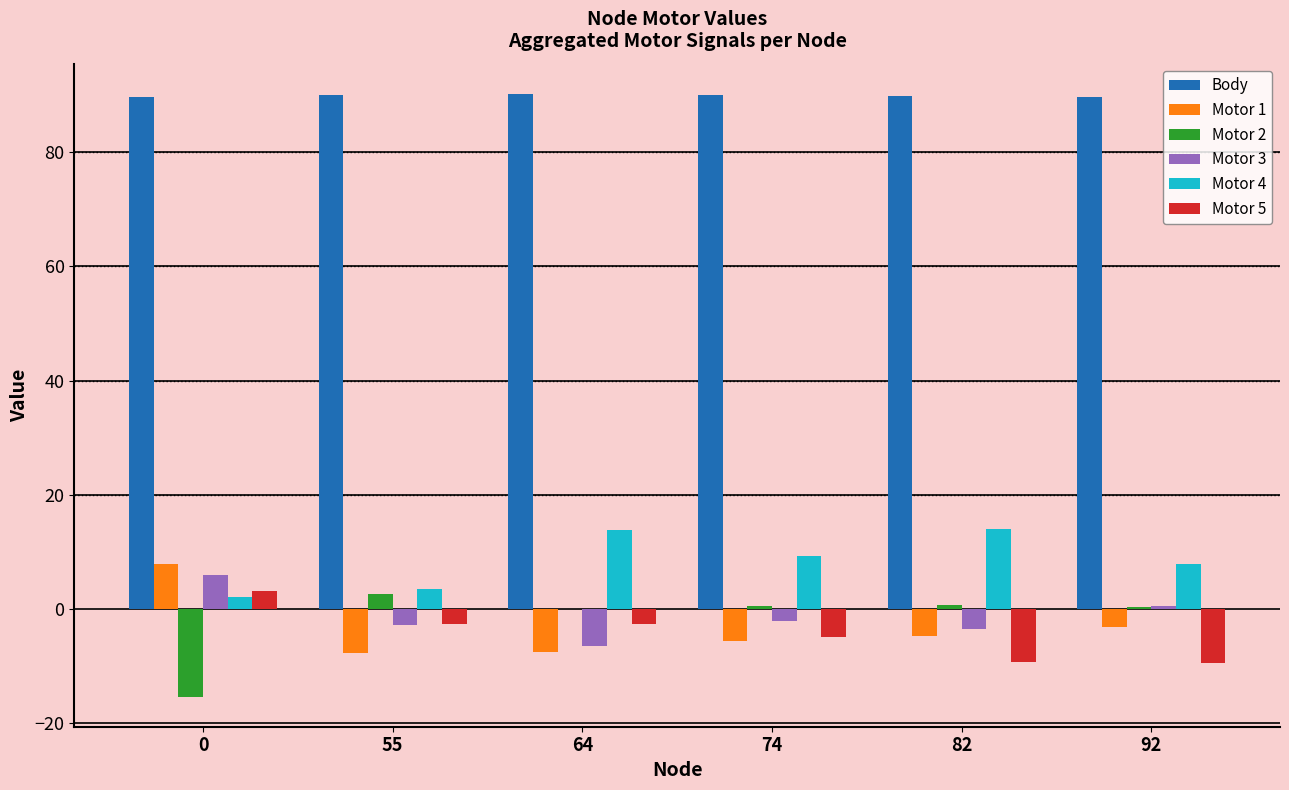

Which series has the largest total across all categories?

Body